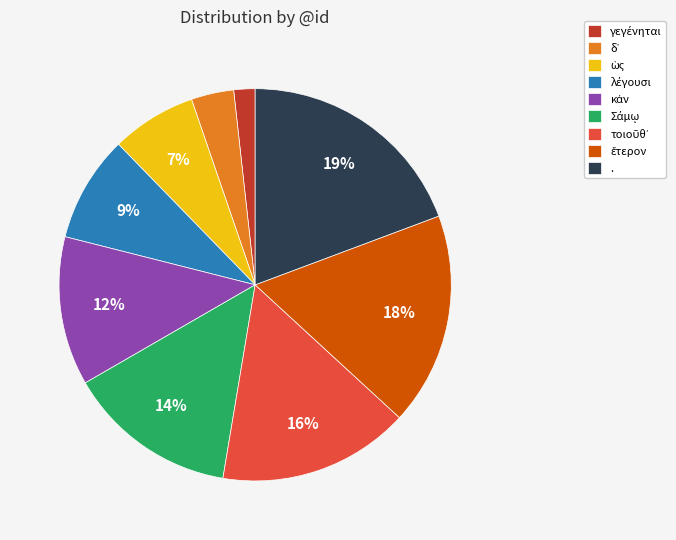

To the nearest percent, what is the average slice percentage?

11%